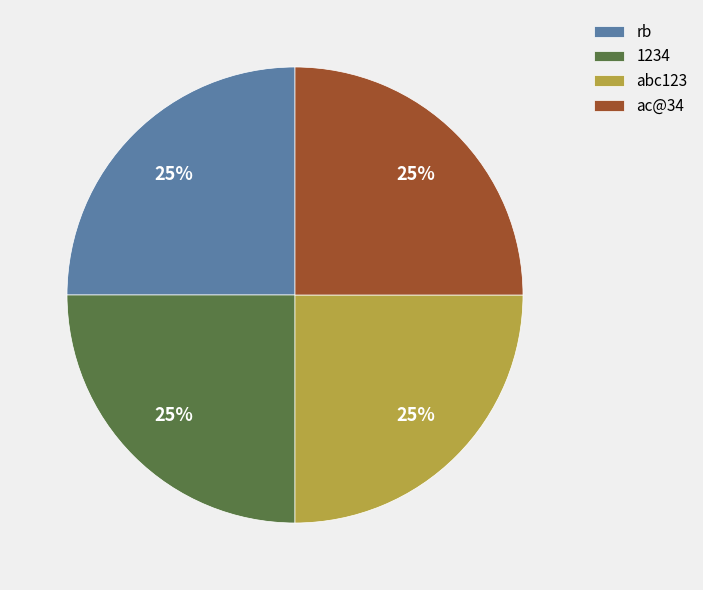

To the nearest percent, what is the average slice percentage?

25%